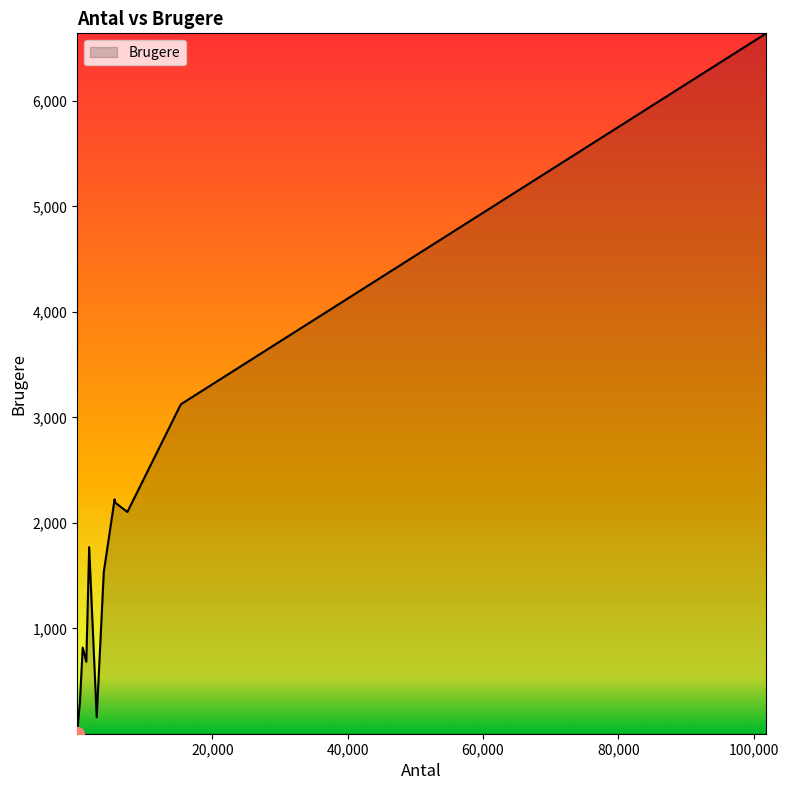

Where is the first local minimum?

18